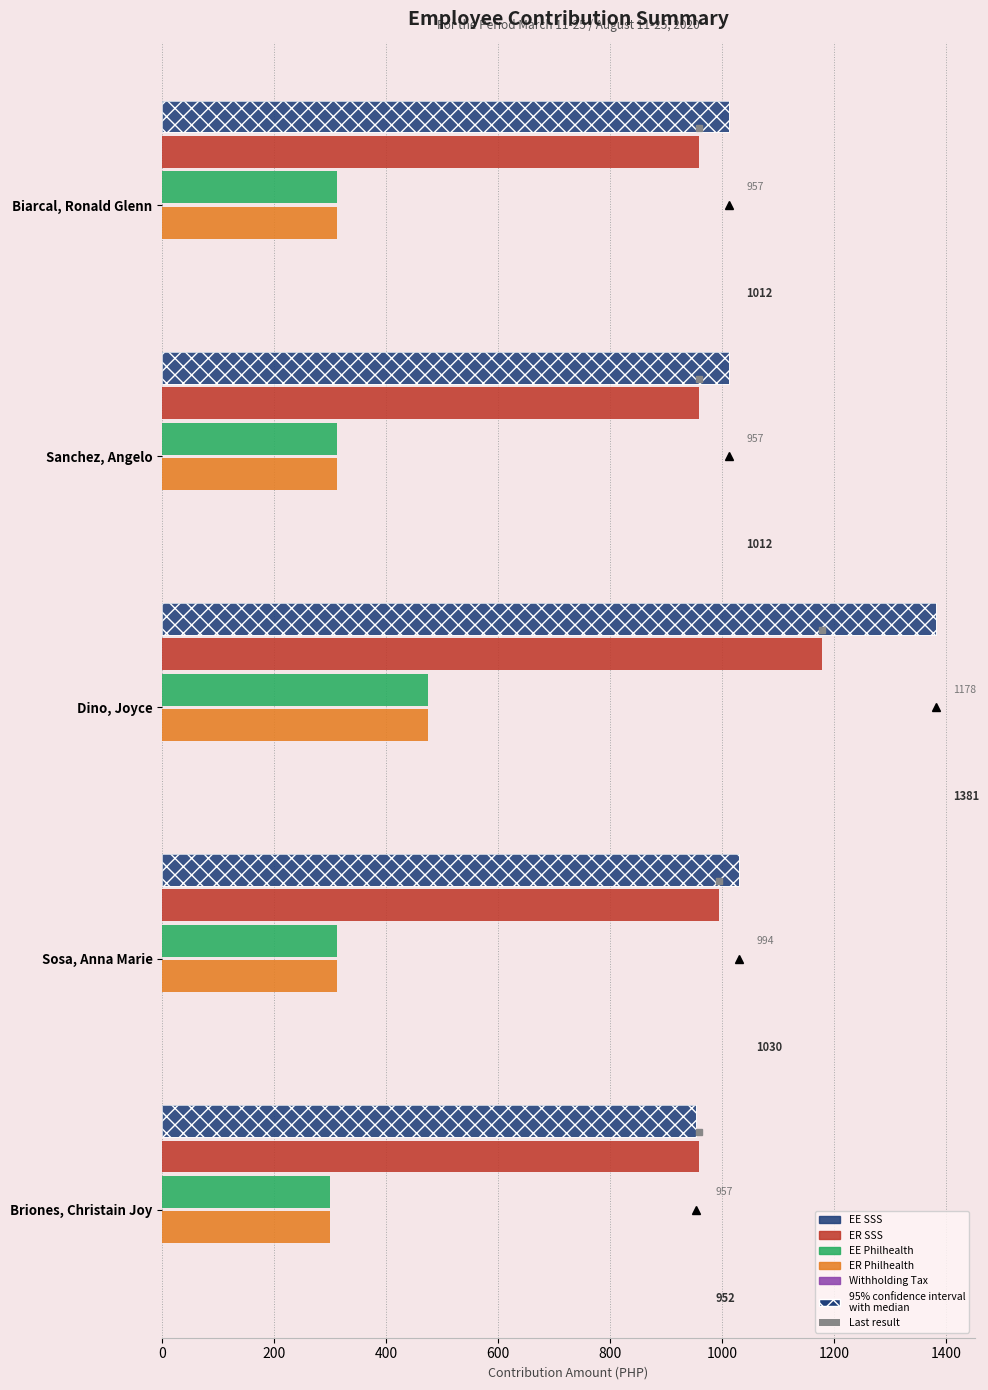

Are the bars grouped side by side (vs. stacked)?

Yes